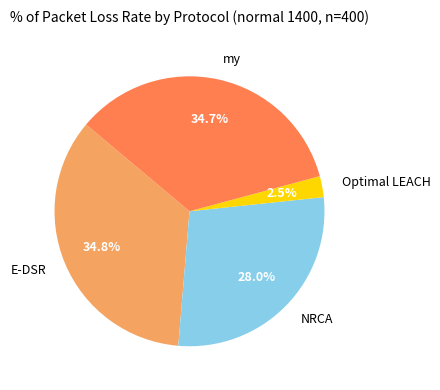

Which has a higher value, NRCA or my?

my